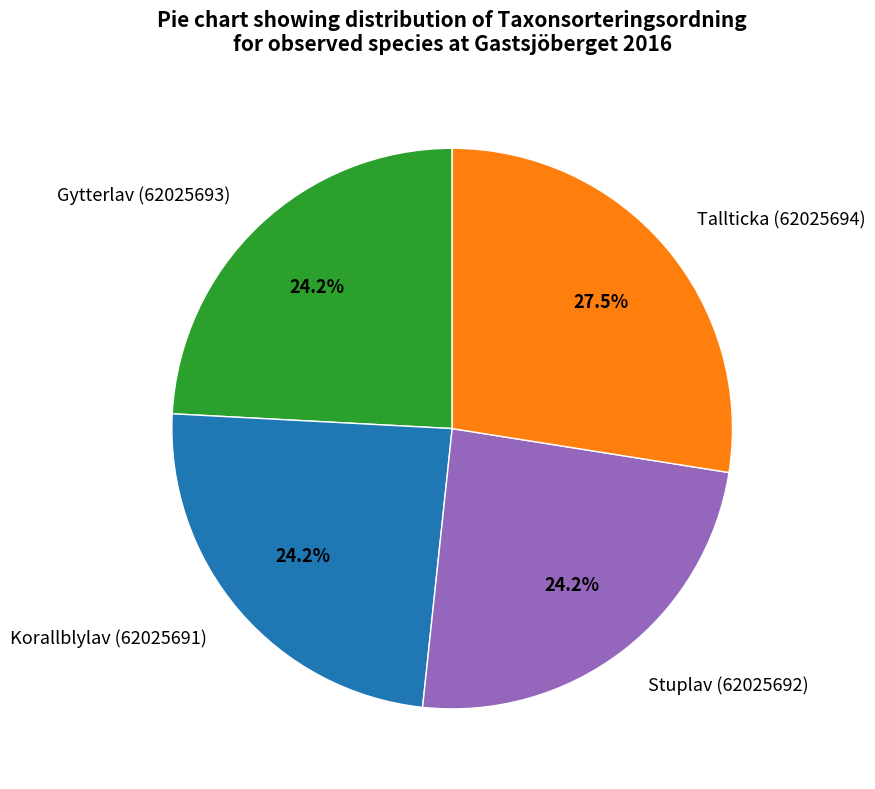

Is there a majority slice in this chart?

No